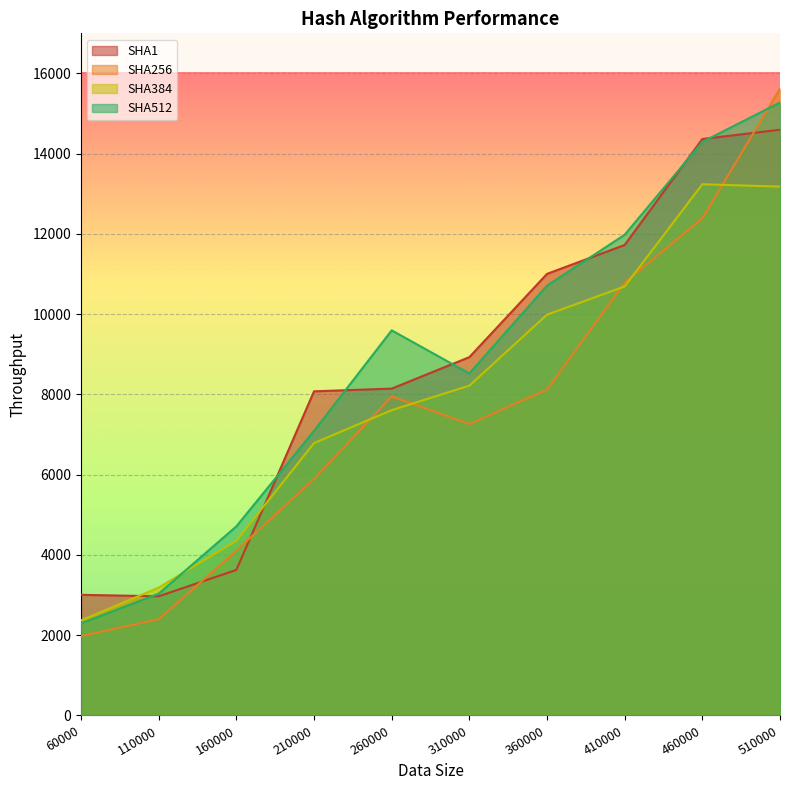

What is the value of the SHA384 point at the 8th from the left?

10693.0